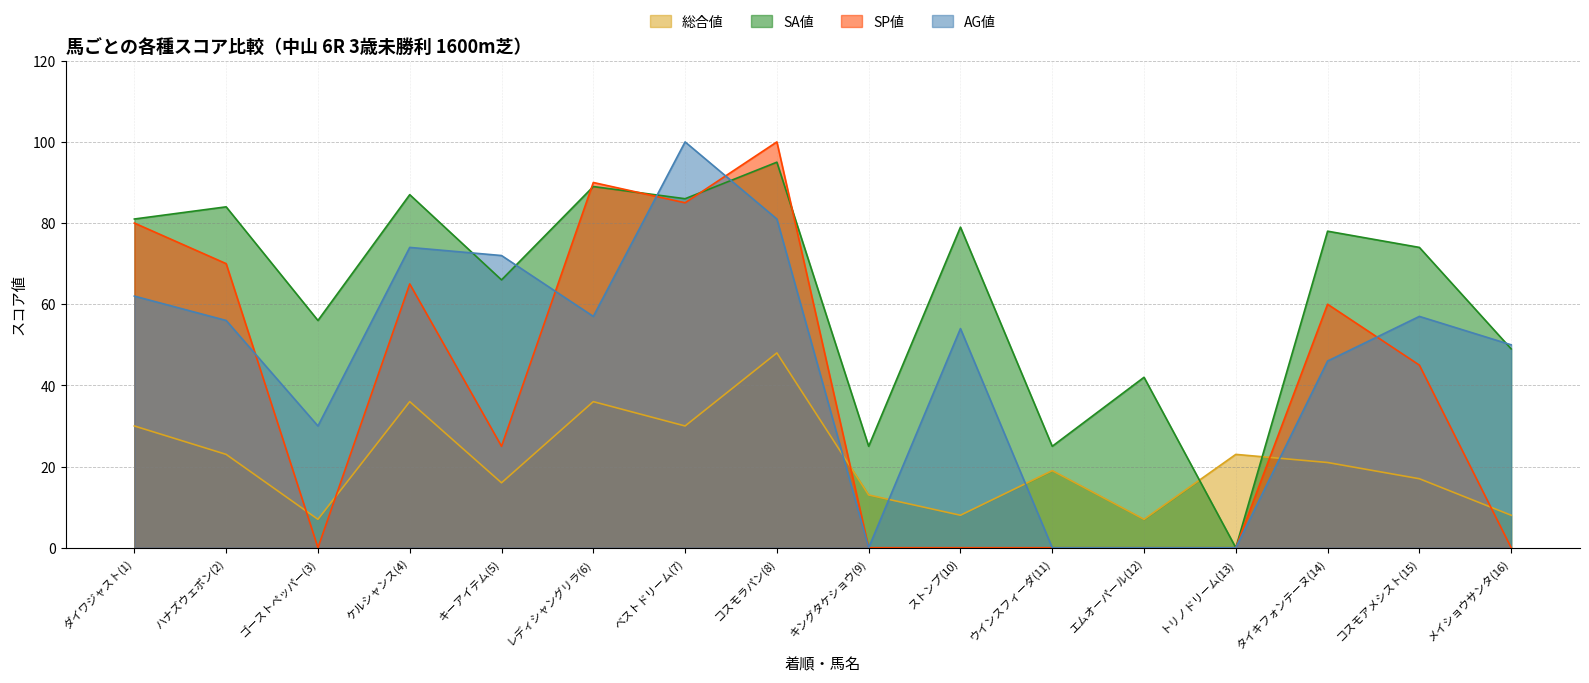

List the labels in order of SP値 value, largest first.

コスモラパン(8), レディシャングリラ(6), ベストドリーム(7), ダイワジャスト(1), ハナズウェポン(2), ケルシャンス(4), タイキフォンテーヌ(14), コスモアメシスト(15), キーアイテム(5), ゴーストペッパー(3), キングタケショウ(9), ストンプ(10), ウインスフィーダ(11), エムオーパール(12), トリノドリーム(13), メイショウサンタ(16)